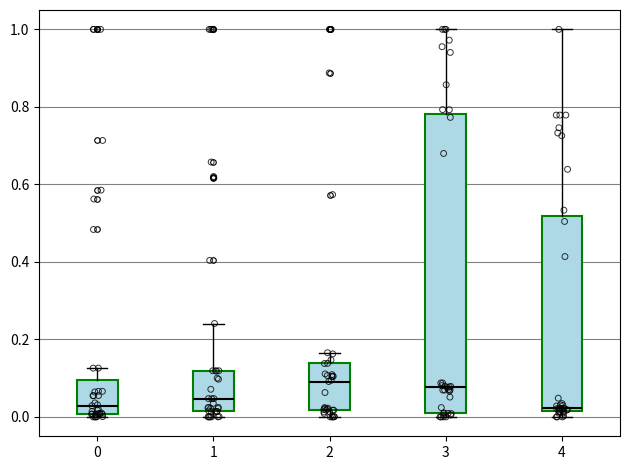

Reading left to right, read every box against the y-axis: the position of its median line, the range the box covers, and the ends of its whiskers. The values are not printed on the chart, so give them approximately, as read against the axis.

0: median 0.02, box 0.00 to 0.10, whiskers 0.00 (just below the box's lower edge) to 0.12
1: median 0.04, box 0.02 to 0.12, whiskers 0.00 to 0.24
2: median 0.10, box 0.02 to 0.14, whiskers 0.00 to 0.16
3: median 0.08, box 0.00 to 0.78, whiskers 0.00 (just below the box's lower edge) to 1.00
4: median 0.02, box 0.02 to 0.52, whiskers 0.00 to 1.00